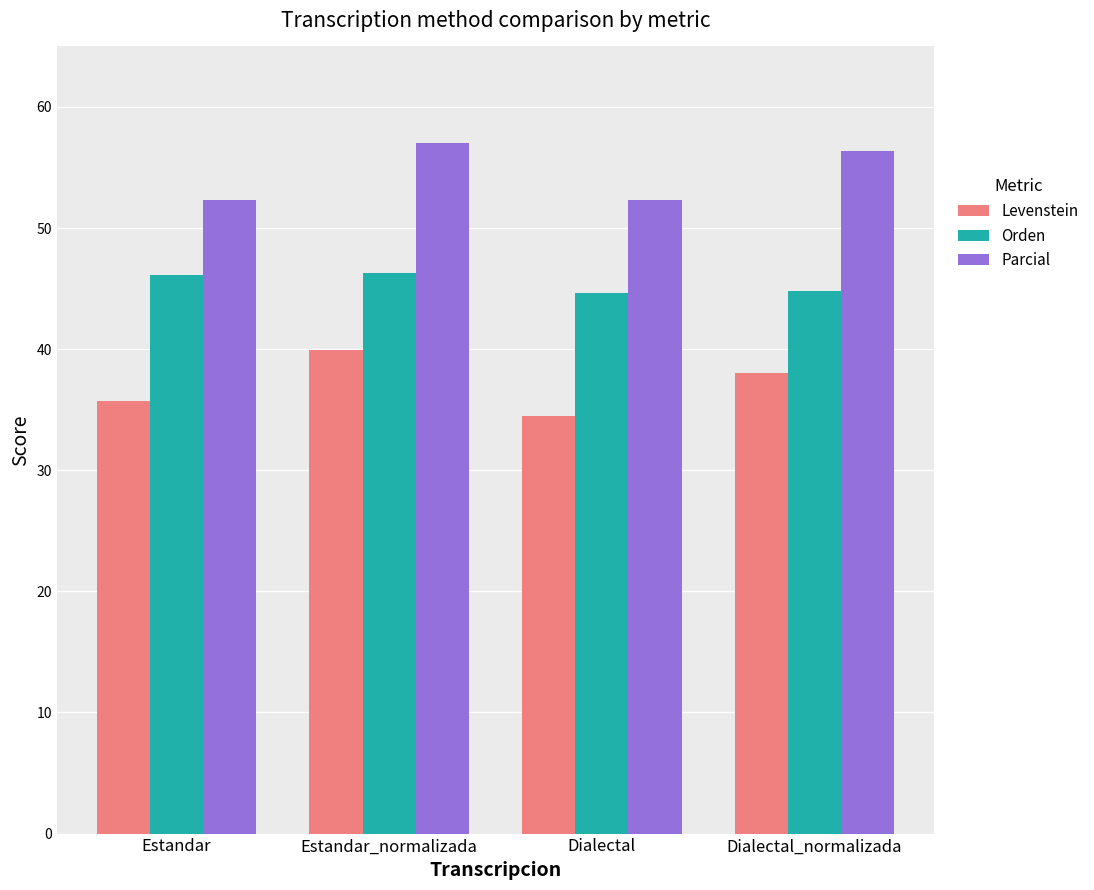

List the series in order of their overall mean, lowest first.

Levenstein, Orden, Parcial